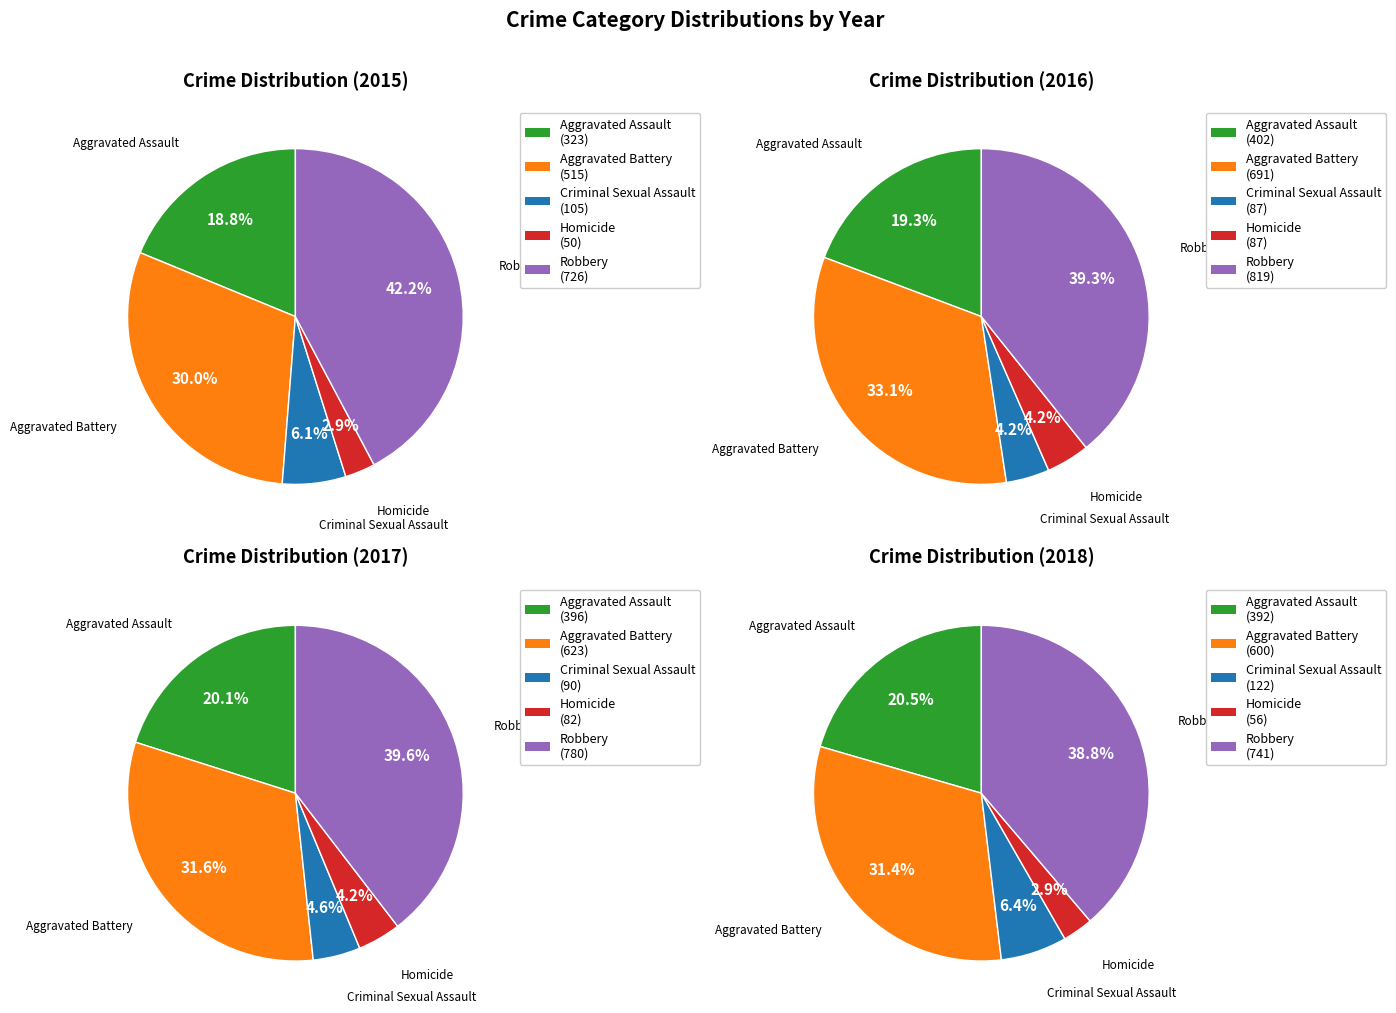

To the nearest percent, what is the difference between the largest and smallest slice percentages?

35%